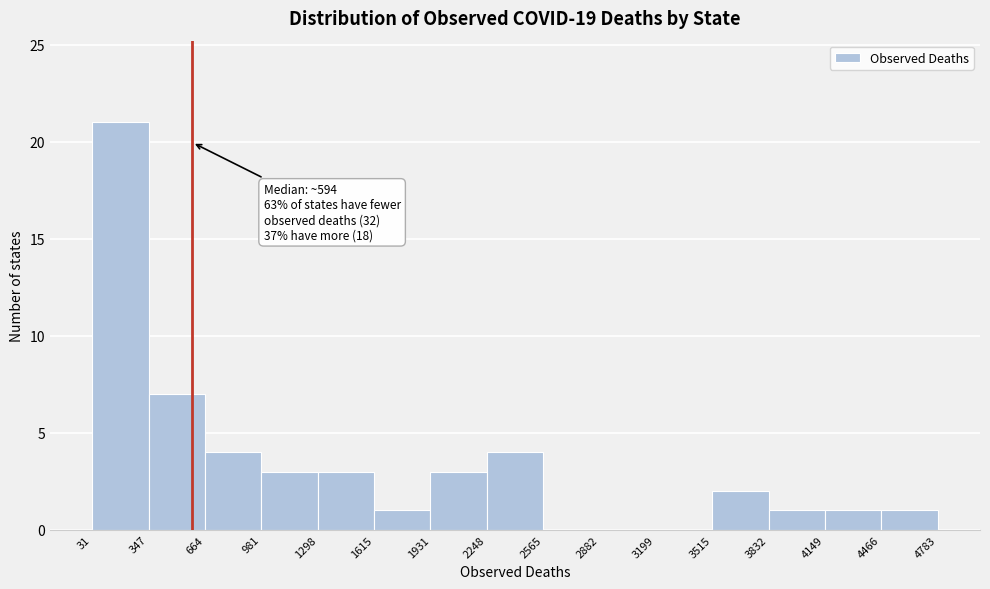

Which range on the x-axis has the tallest bar?

31 to 347